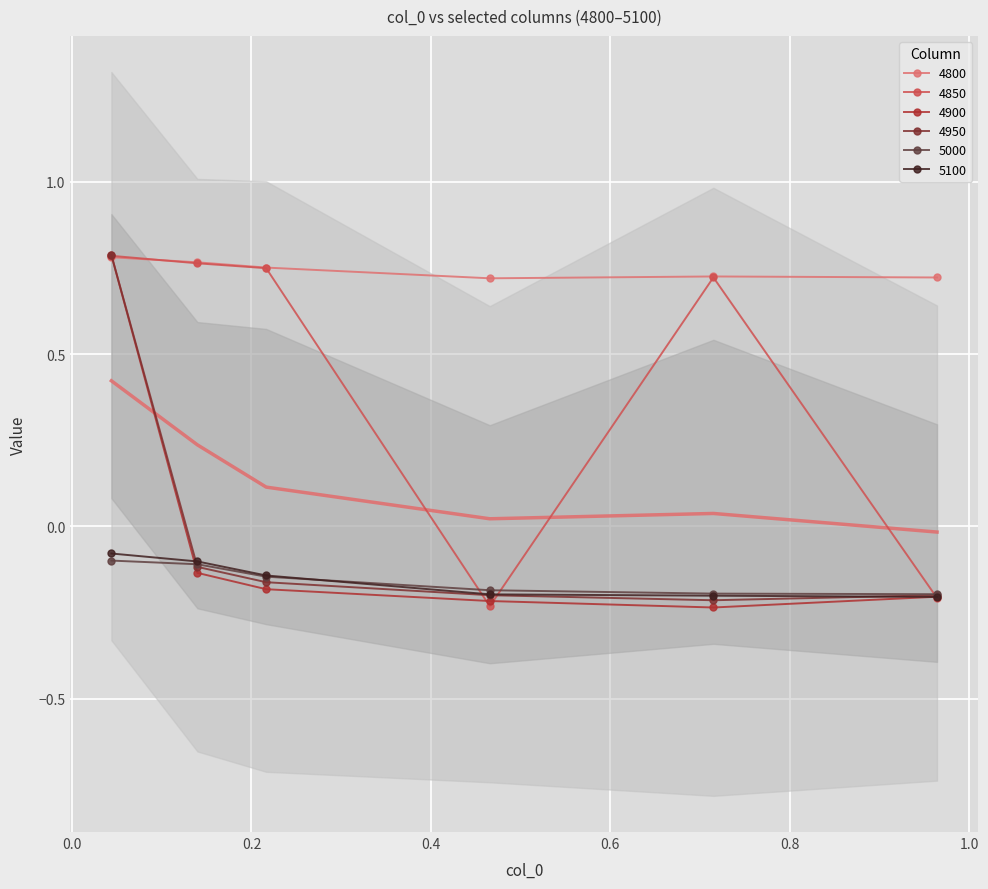

Which series changed the most between 0.4657534246575342 and 0.7150684931506849?

4850